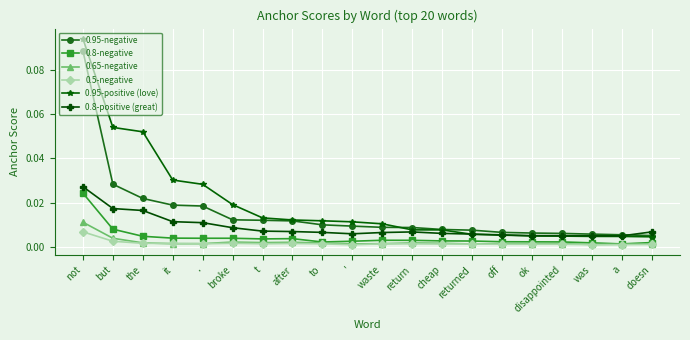

Between not and waste, which series saw the biggest shift?

0.95-positive (love)